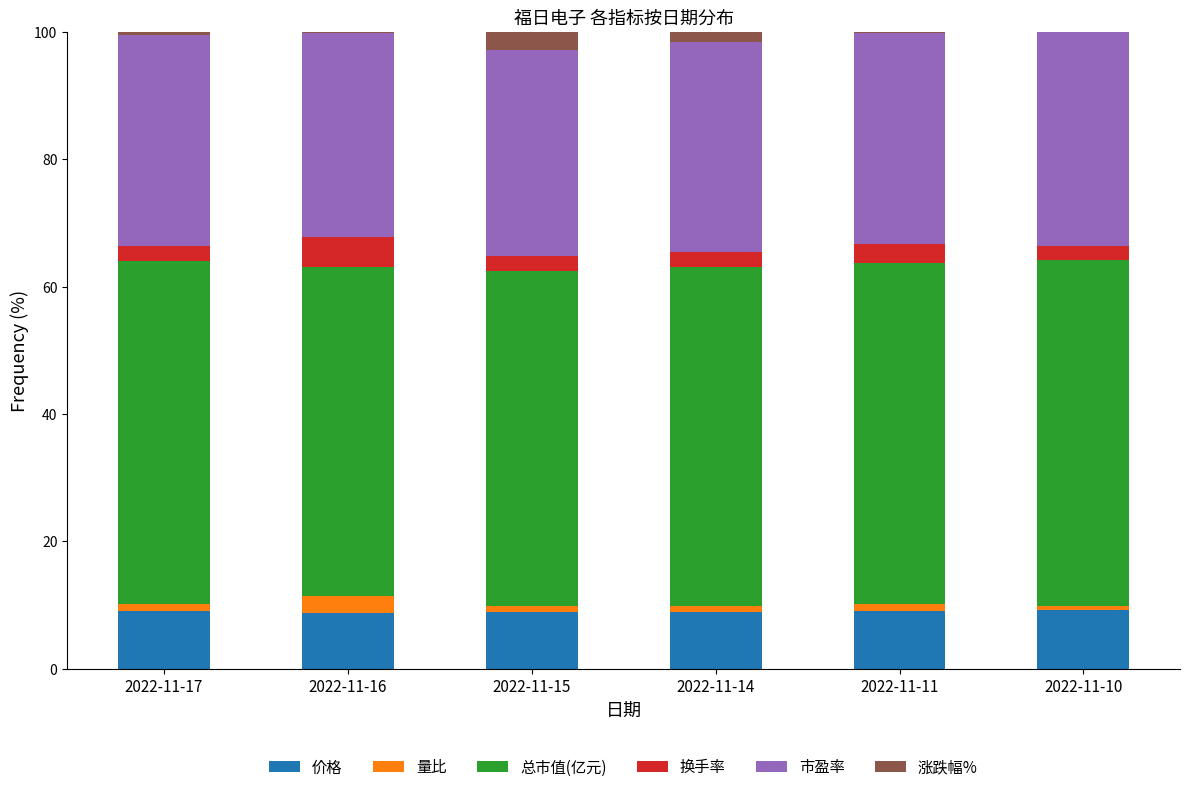

Is it true that 价格 equals 9.2 at 2022-11-10?

True